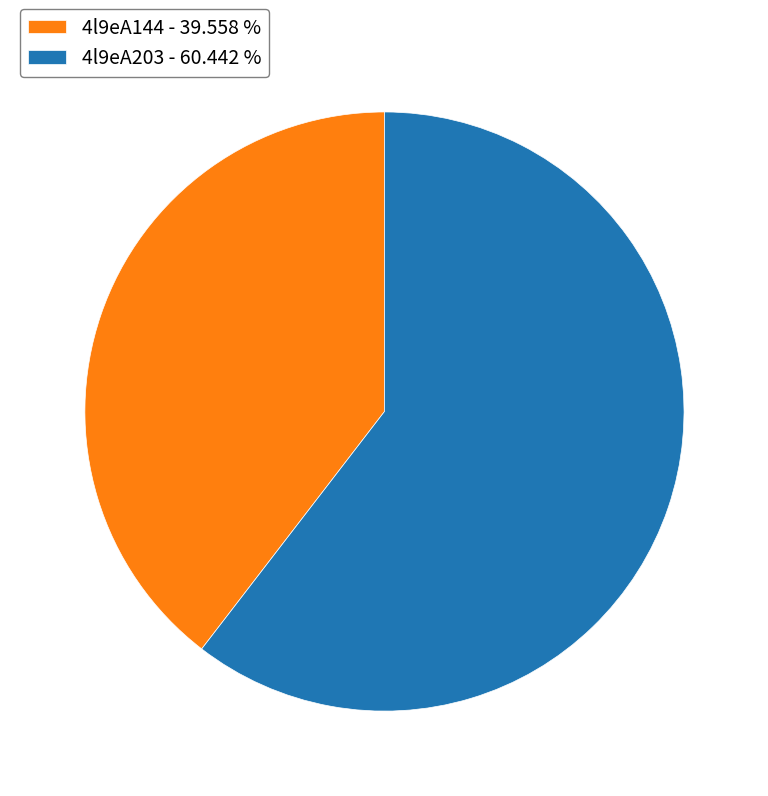

Which slice represents more than half of the pie?

4l9eA203